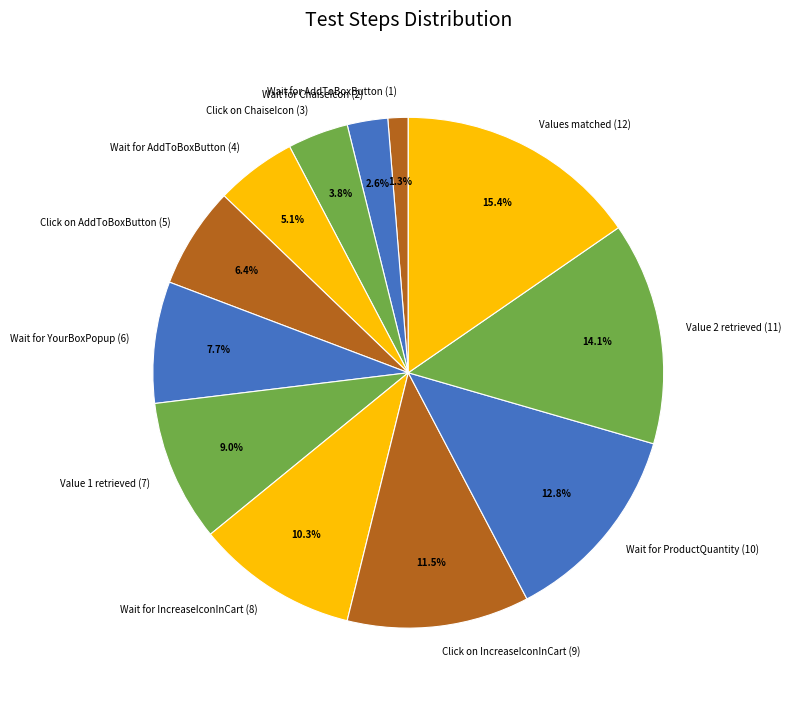

Approximately how many times larger is the value at Values matched (12) compared to Click on IncreaseIconInCart (9)?

1.3